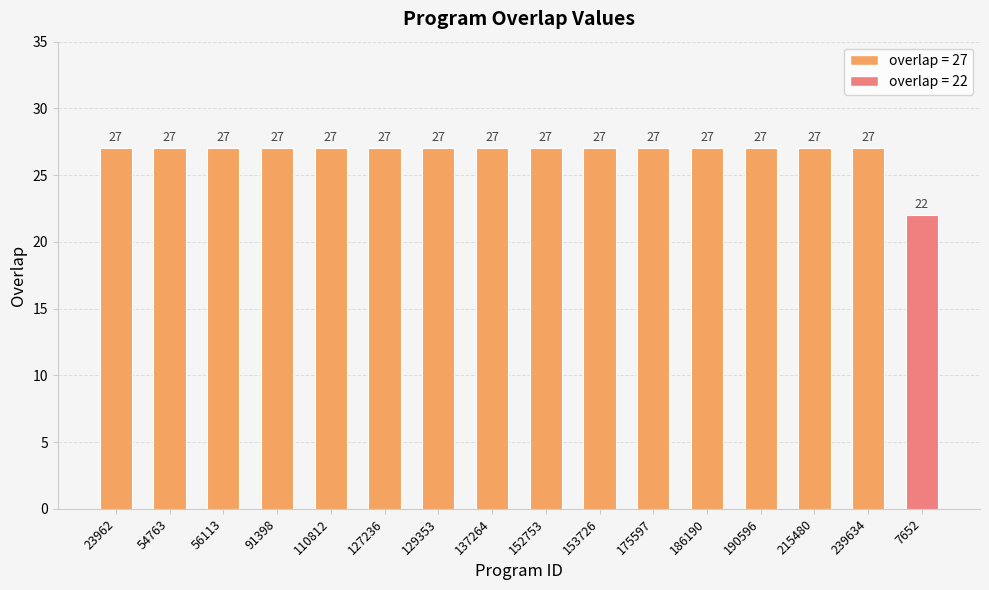

What is the label of the 14th bar from the right?

56113